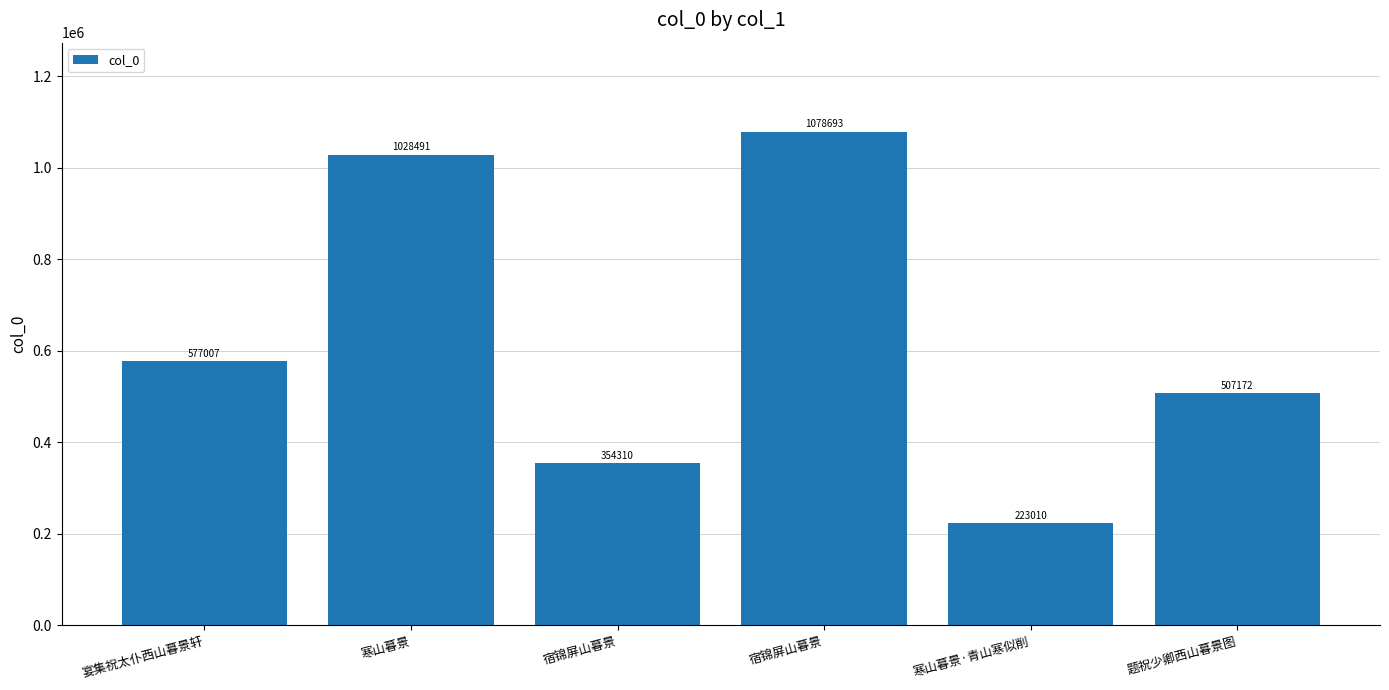

Between 宴集祝太仆西山暮景轩 and 宿锦屏山暮景, which is larger?

宿锦屏山暮景